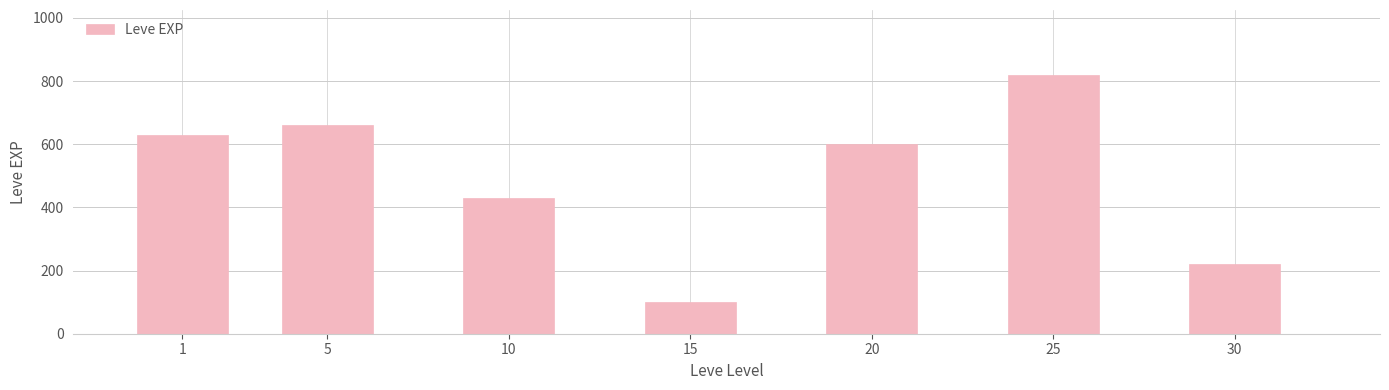

Where is the data nearest to the value 460?

10